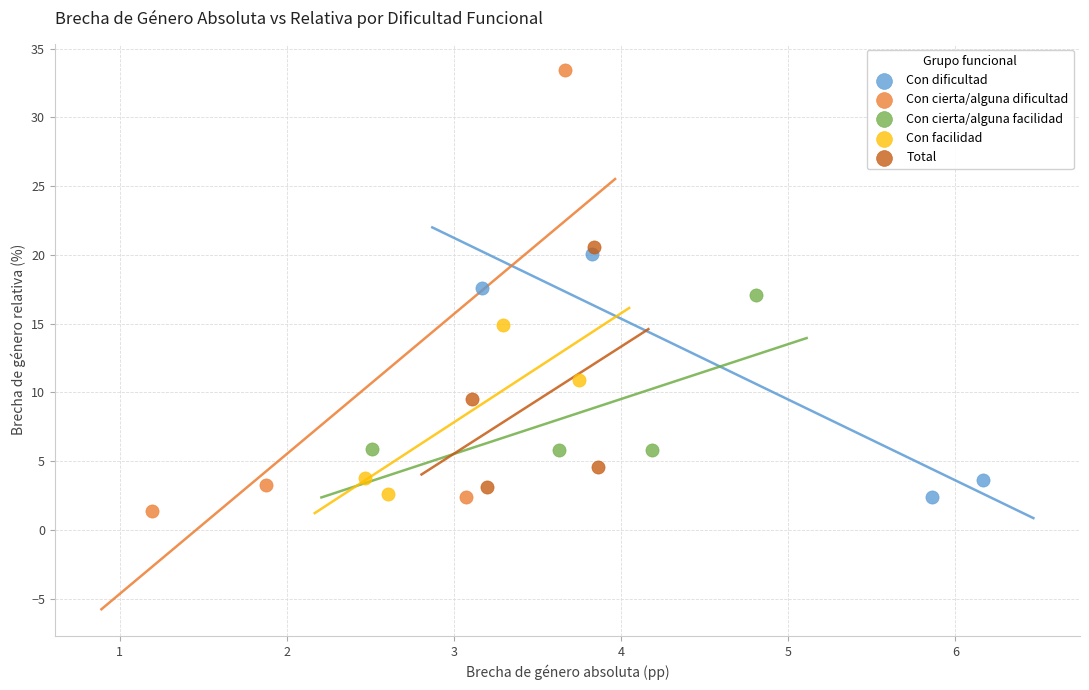

What are all the series names shown in the legend?

Con dificultad, Con cierta/alguna dificultad, Con cierta/alguna facilidad, Con facilidad, Total